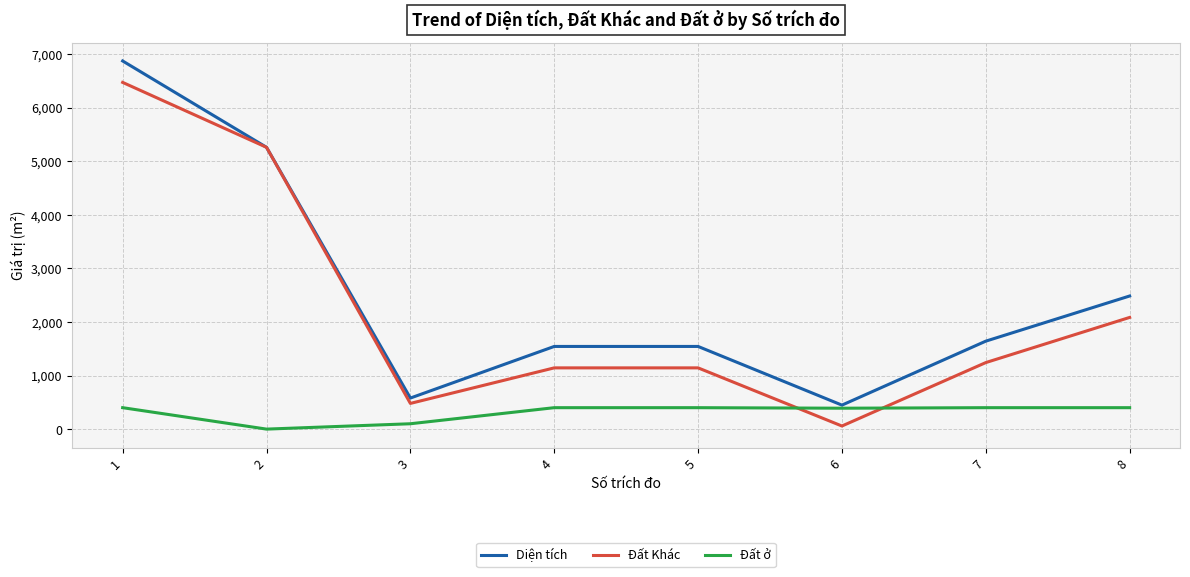

How many times do Đất Khác and Đất ở cross each other?

2